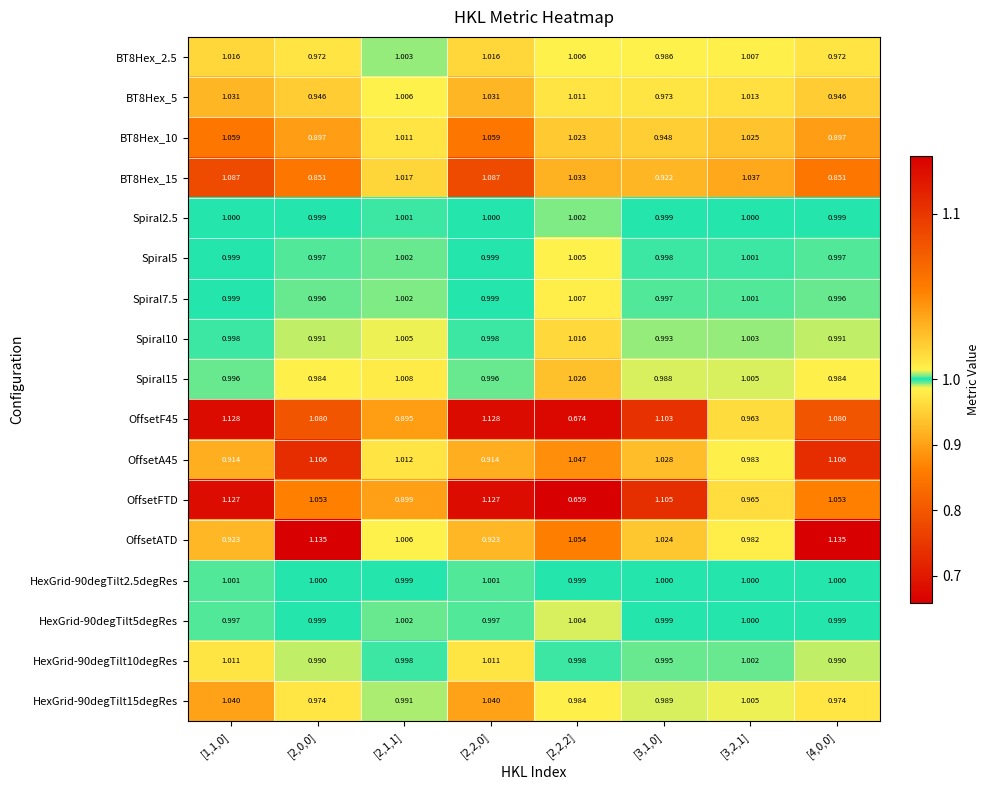

Which series has the largest total across all categories?

OffsetATD